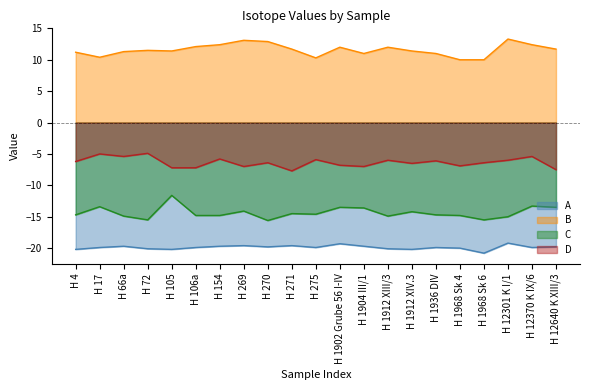

How many data points in B are above 11?

15